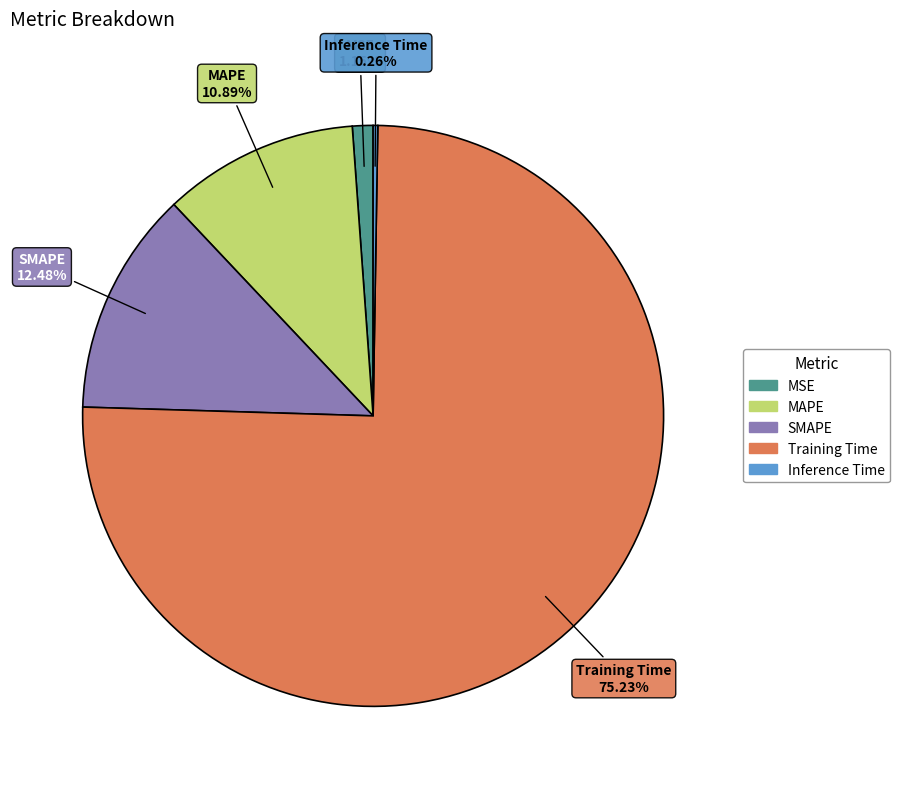

Which has a higher value, MSE or Training Time?

Training Time